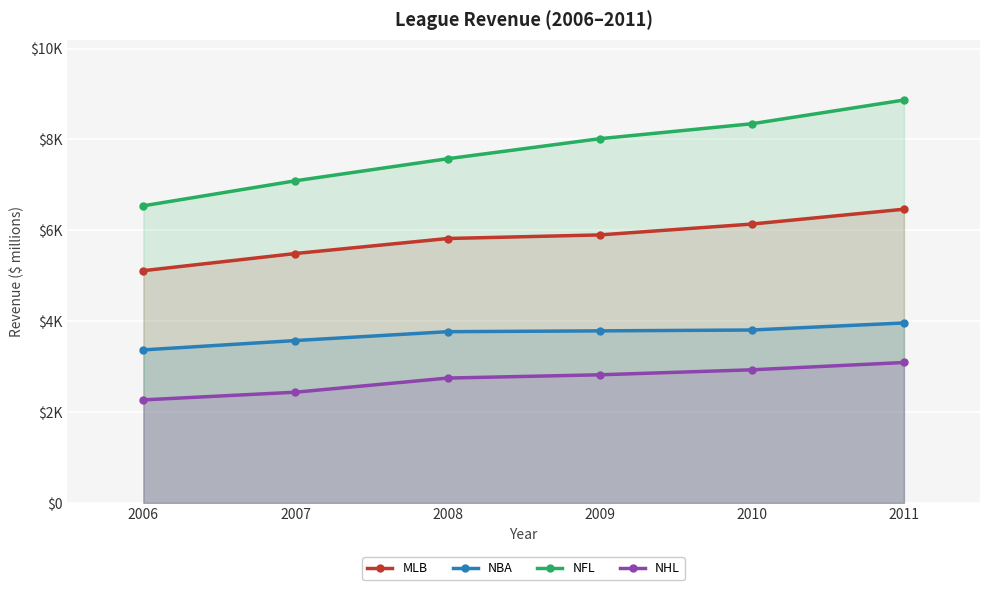

Between 2007 and 2010, which is larger?

2010